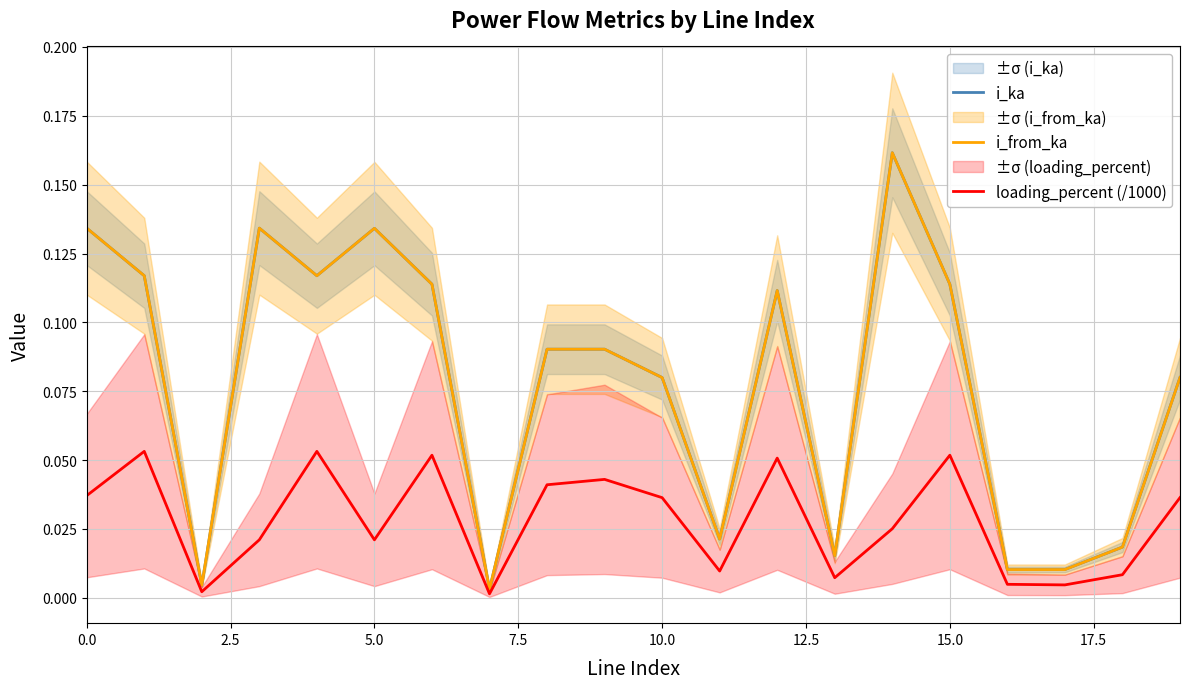

Which series changed the most between 16 and 17?

loading_percent (/1000)